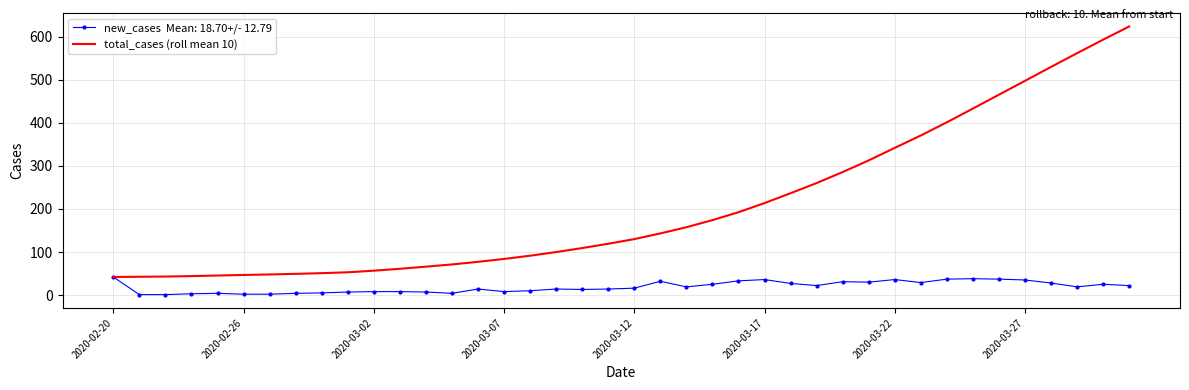

What is the greatest value displayed?

624.1